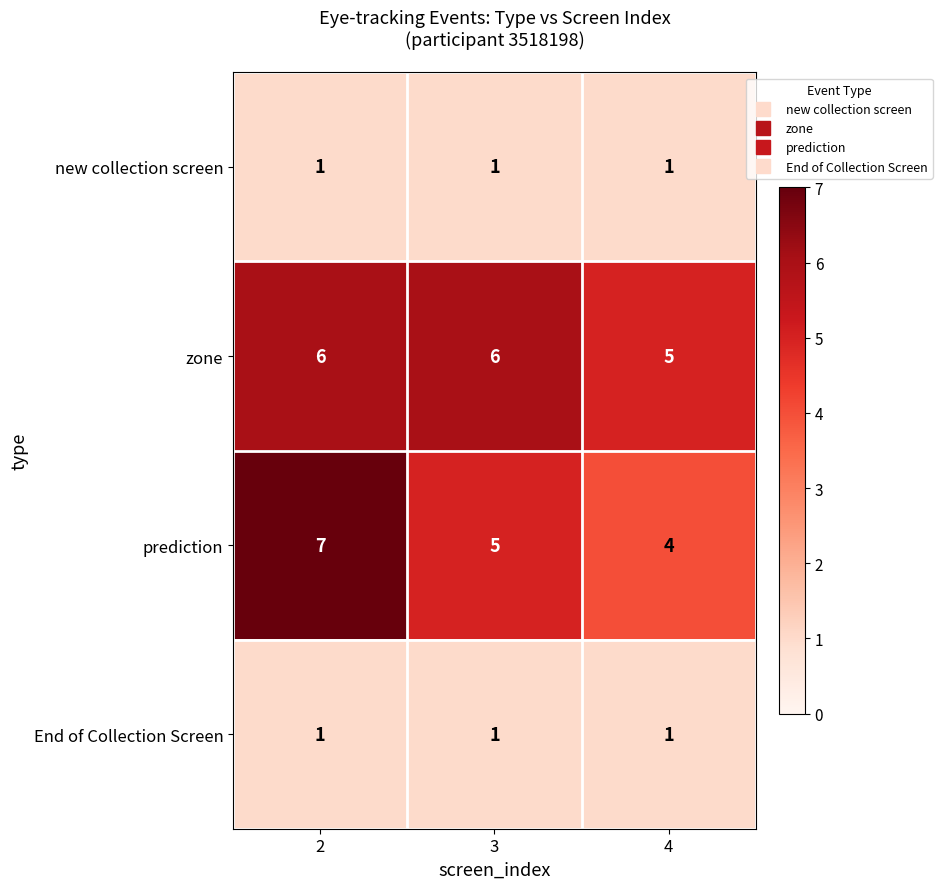

Is it true that End of Collection Screen equals 1 at 4?

True